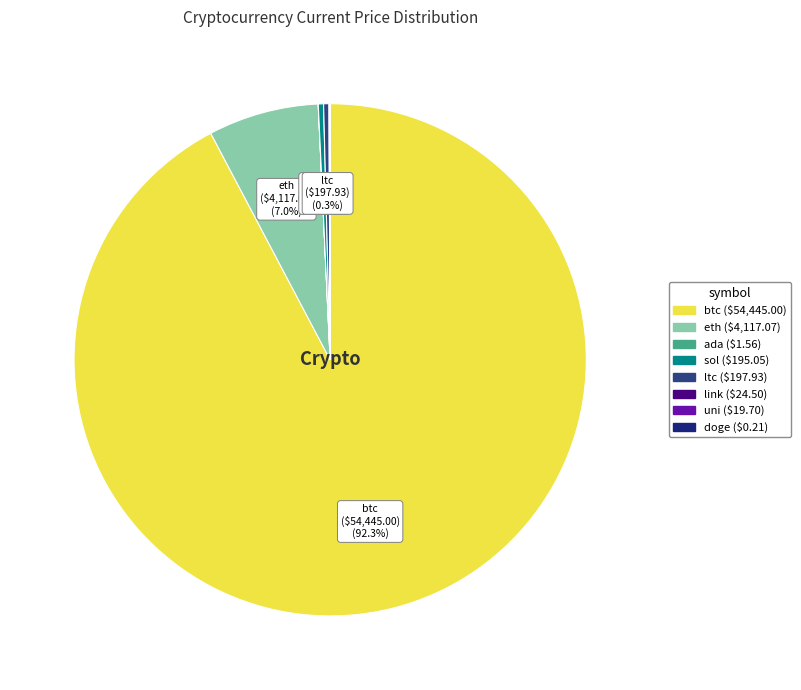

Is it true that uni is 1% of the pie?

False